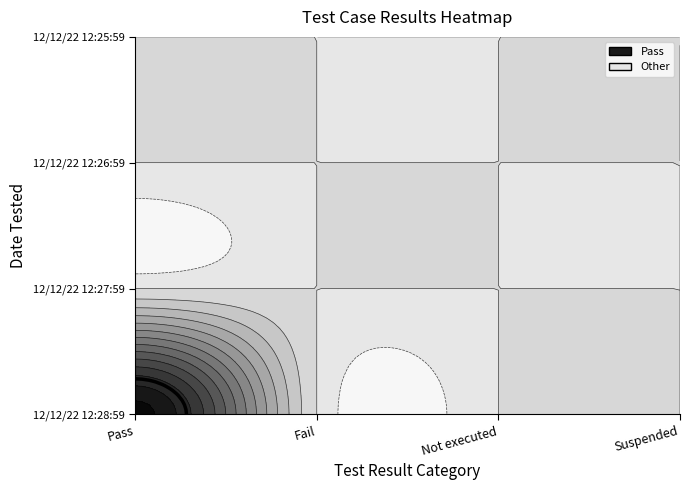

At how many categories does at least one series exceed 3?

1